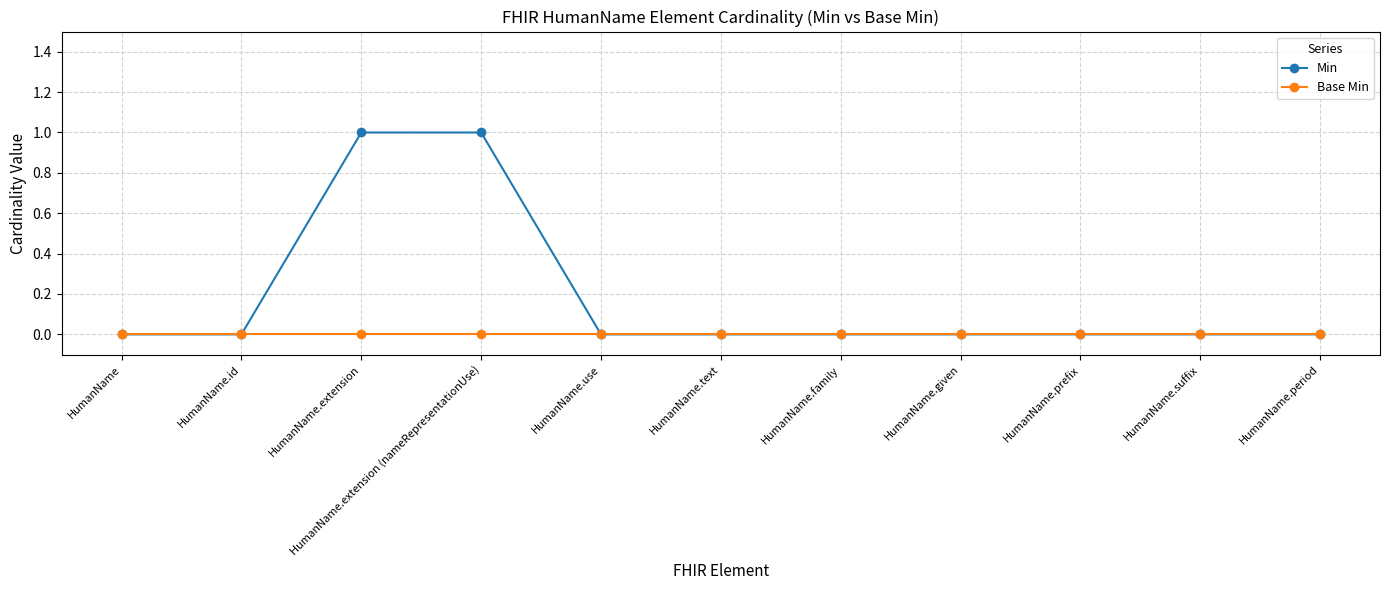

Which series has the widest spread of values?

Min